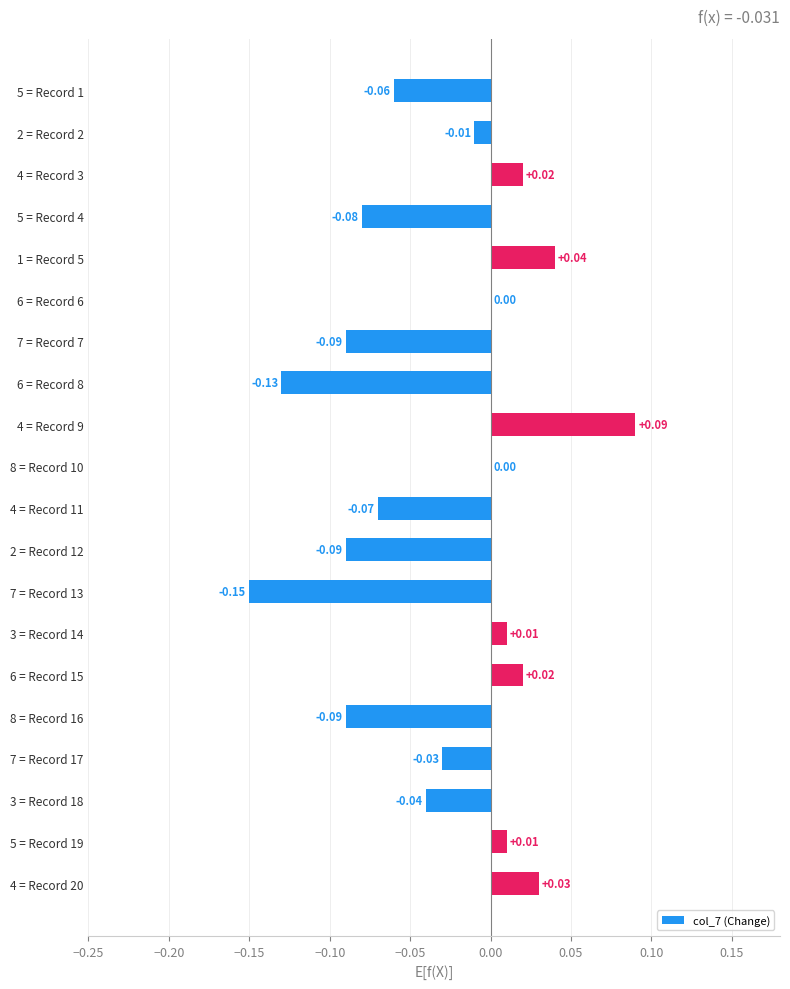

What is the sum of all values?

-0.6